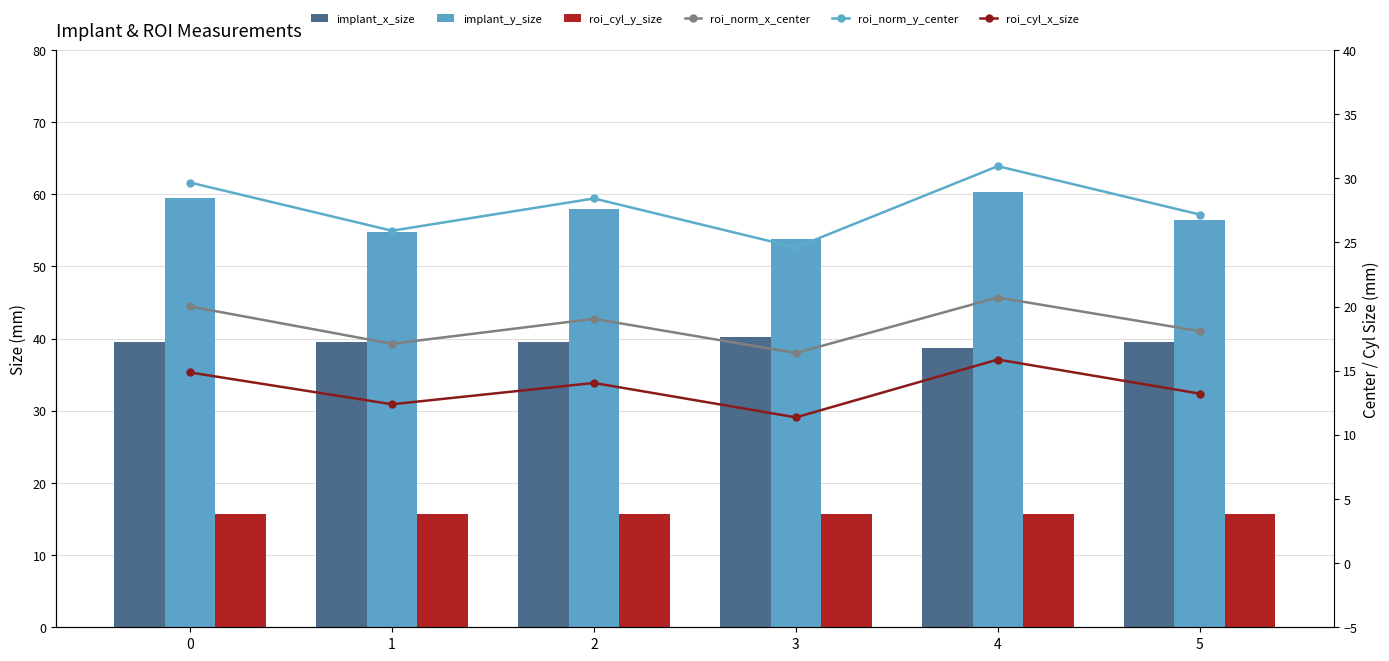

What is the average value of the roi_cyl_y_size series?

15.7